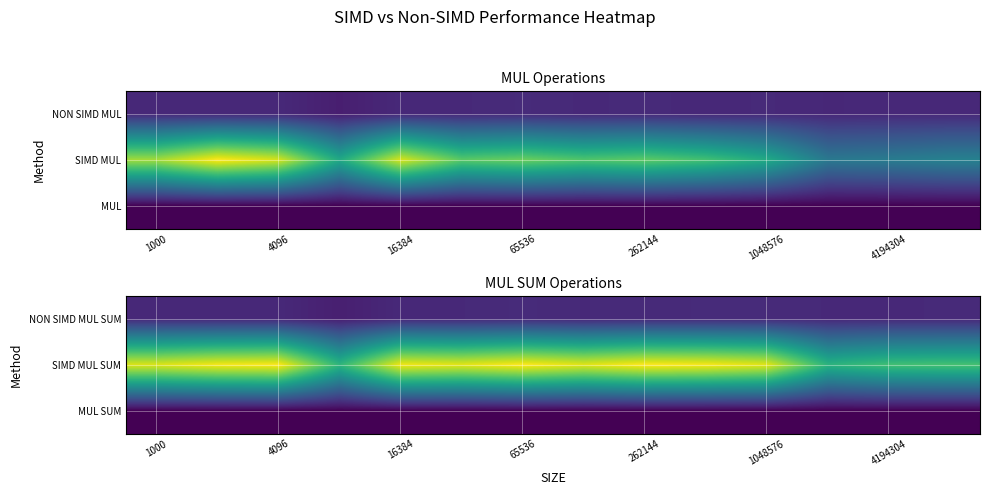

Reading right to left, extract all data points from this chart.

NON SIMD MUL SUM: 227.7	224.7	225.4	233.7	234.5	231.2	225.8	236.1	225.8	225.9	167.3	225.3	224.3	223.5
SIMD MUL SUM: 1335.0	1318.0	1219.6	1805.6	1871.1	1890.9	1806.6	1888.4	1811.8	1849.7	1240.0	1885.2	1865.2	1791.1
MUL SUM: 5.9	5.9	5.4	7.7	8.0	8.2	8.0	8.0	8.0	8.2	7.4	8.4	8.3	8.0